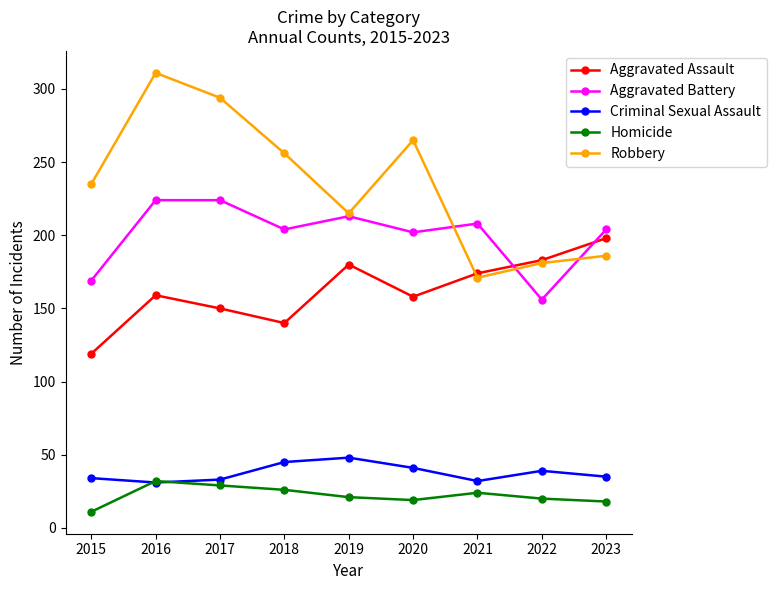

What is the difference between the highest and lowest values at 2016?

280